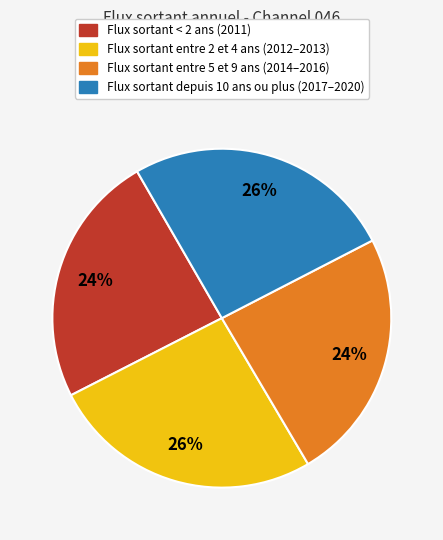

To the nearest percent, what is the difference between the largest and smallest slice percentages?

2%